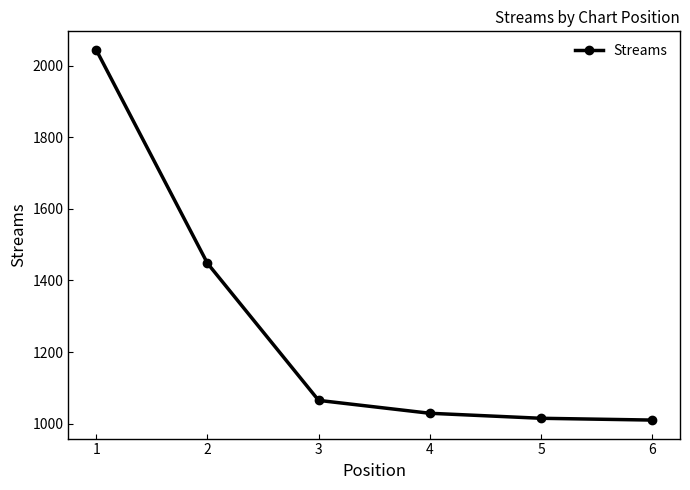

How many data points are less than 1065?

3